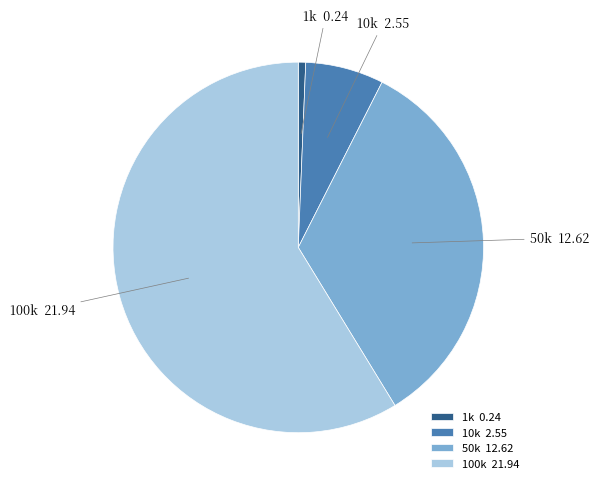

Rank the categories by value from lowest to highest.

1k, 10k, 50k, 100k